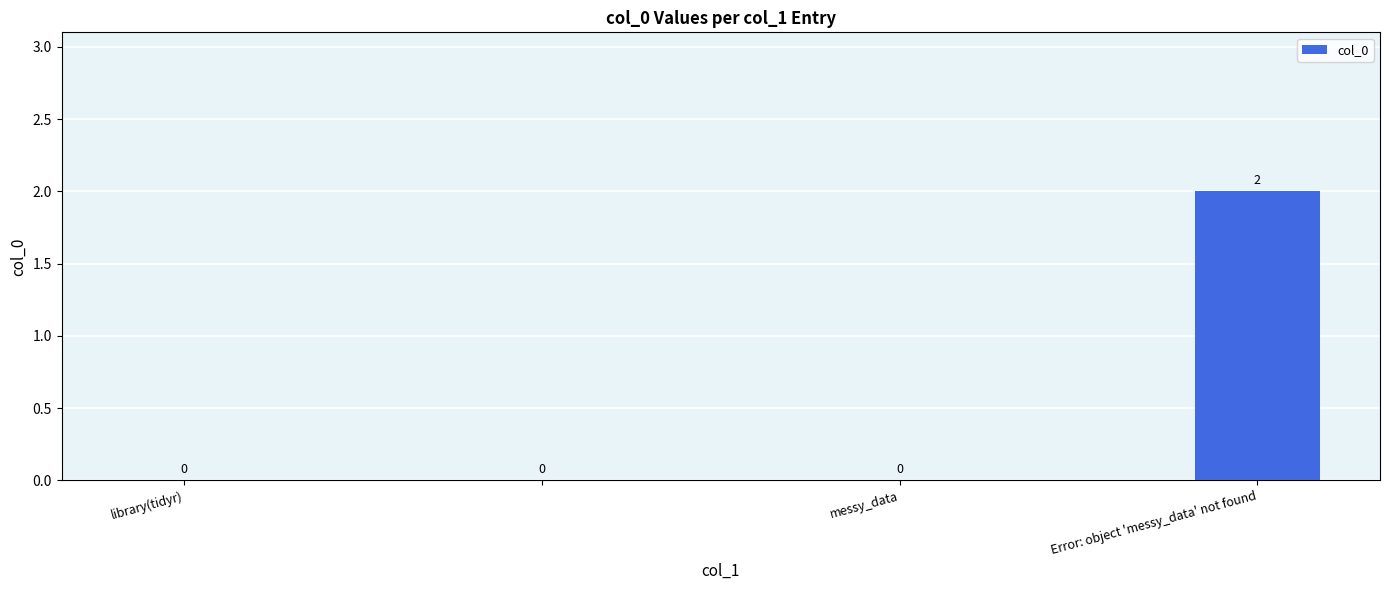

What is the maximum value shown in the chart?

2